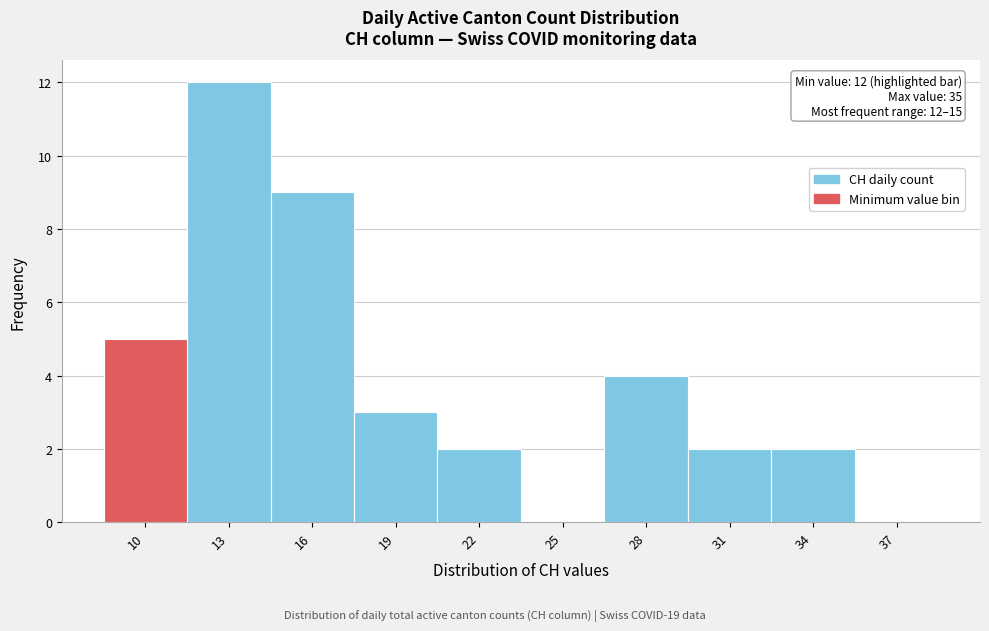

Reading right to left, what are all the values shown in this chart?

37=0	34=2	31=2	28=4	25=0	22=2	19=3	16=9	13=12	10=5